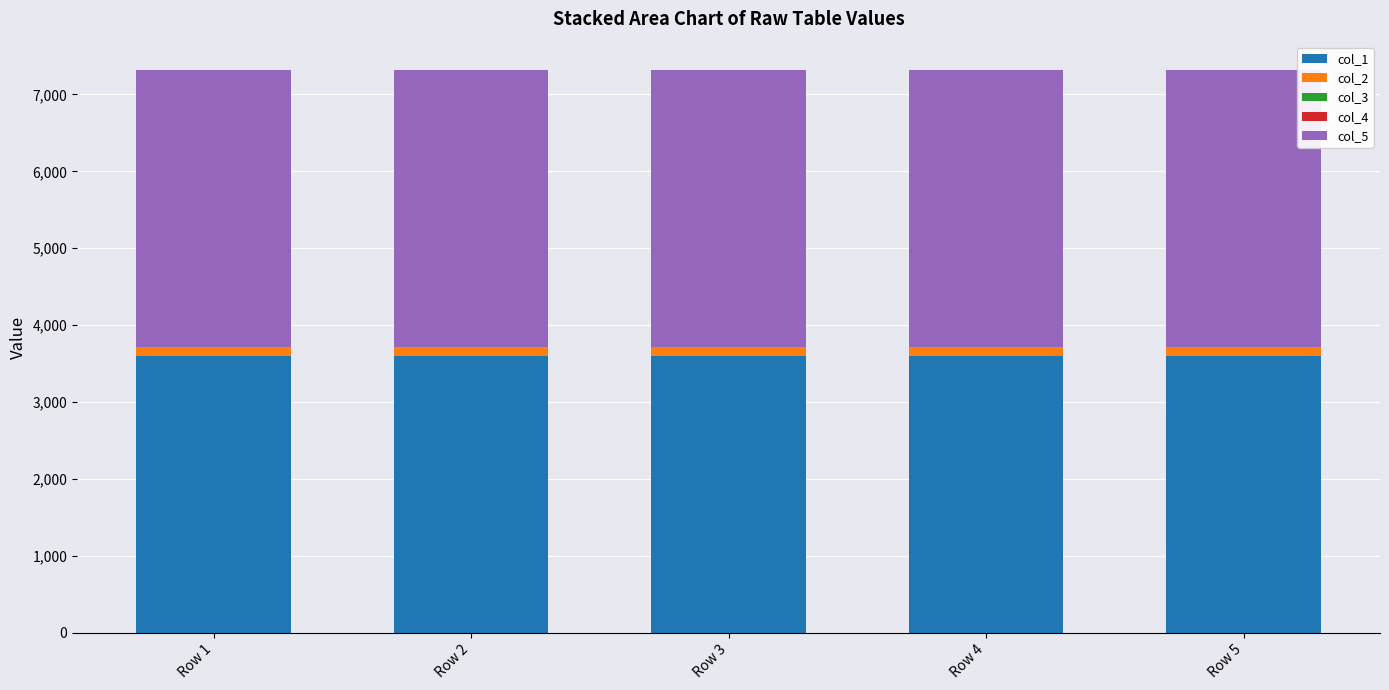

The value of col_1 at Row 5 is 2331.6. True or false?

False